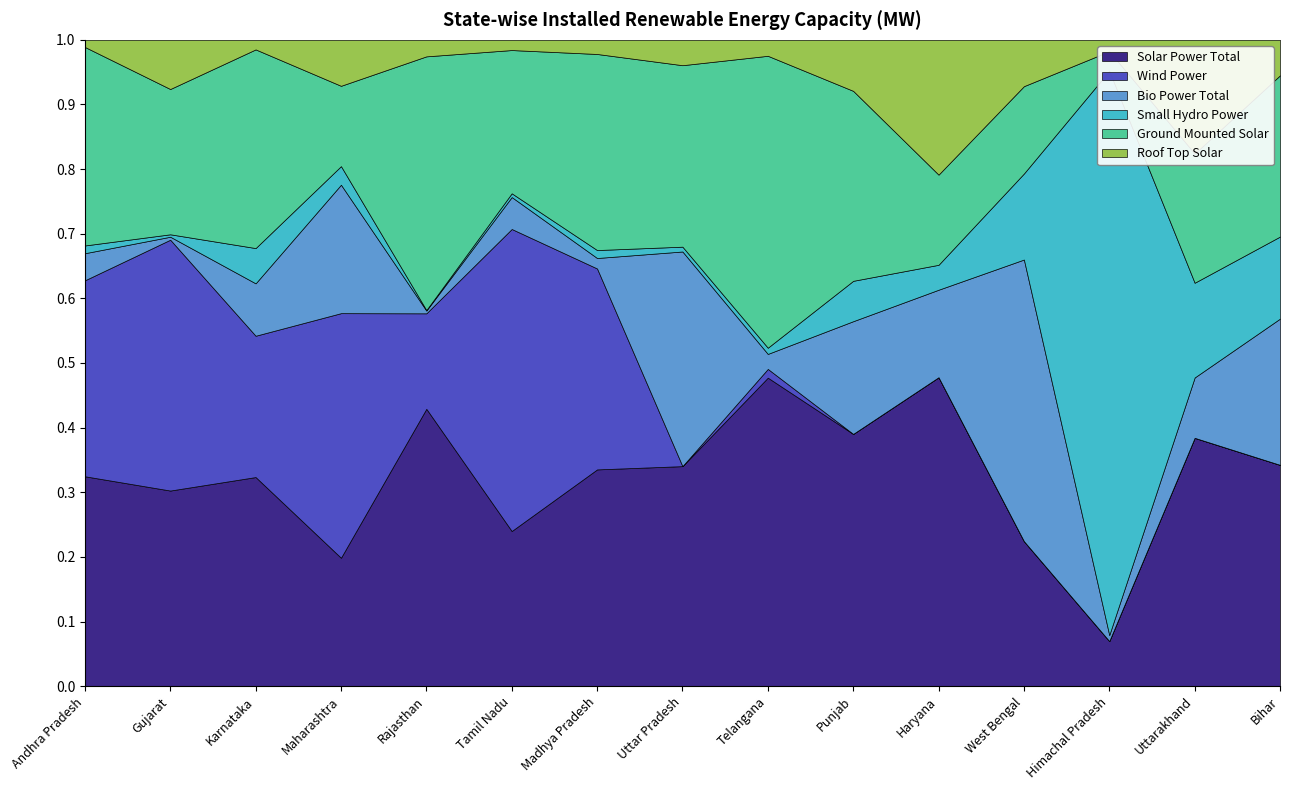

What position from the left is Uttar Pradesh?

8